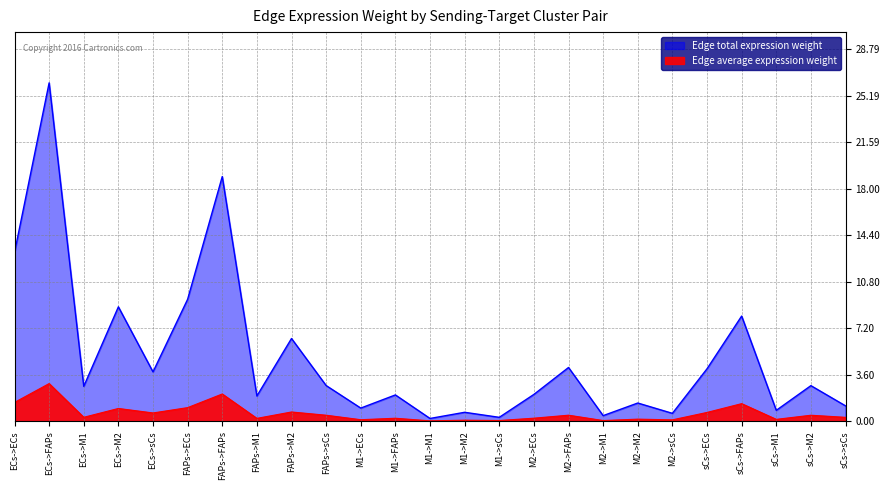

What is the difference between the maximum and minimum values in the Edge total expression weight series?

26.0